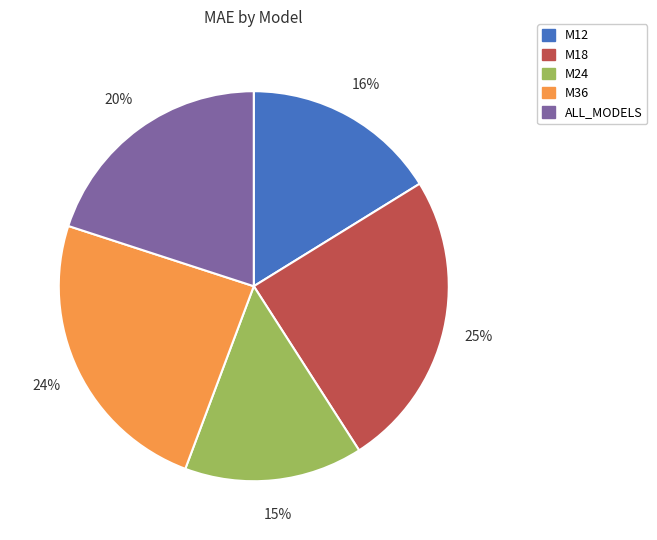

The M36 slice represents 24% of the pie. True or false?

True